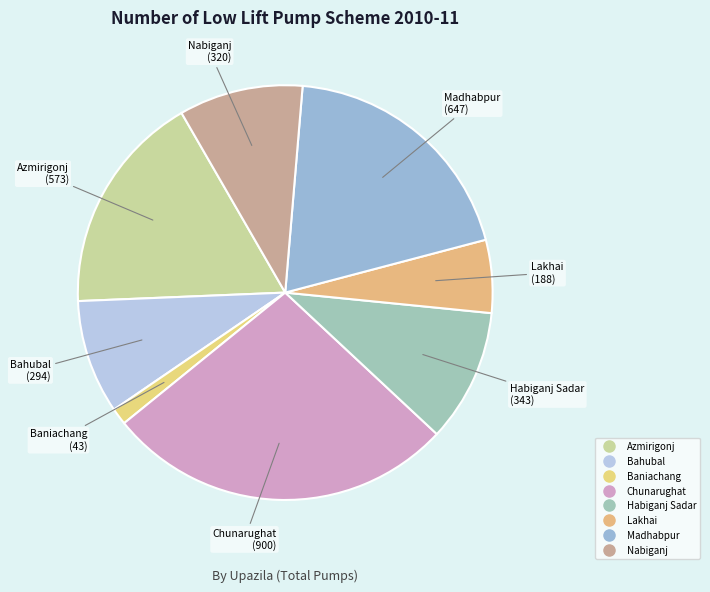

Between Chunarughat and Nabiganj, which is larger?

Chunarughat